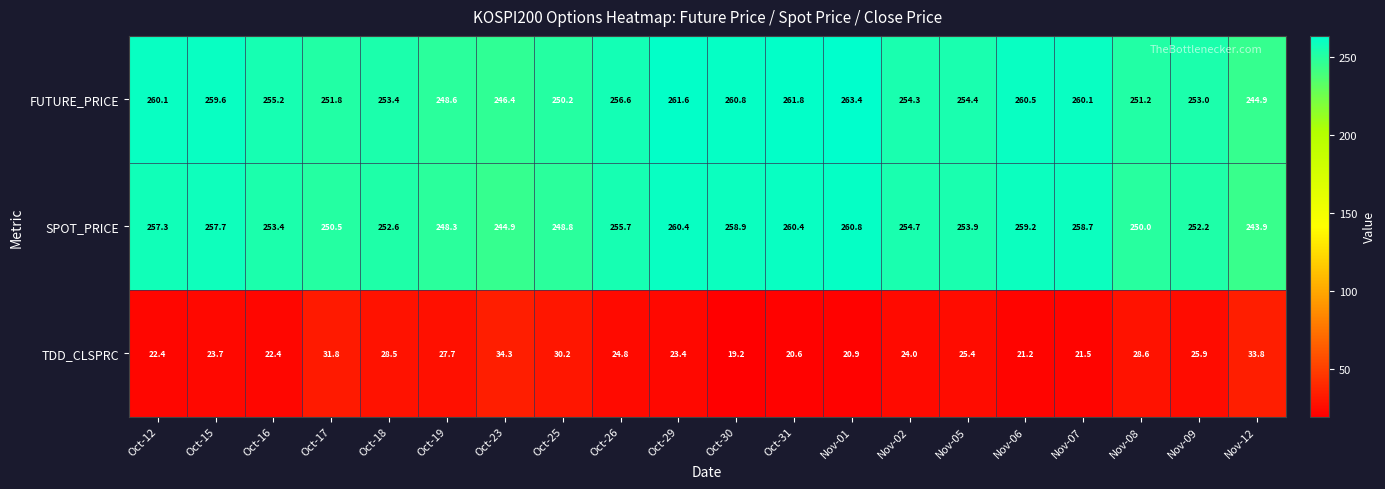

At which category does the chart reach its peak across all series?

Nov-01